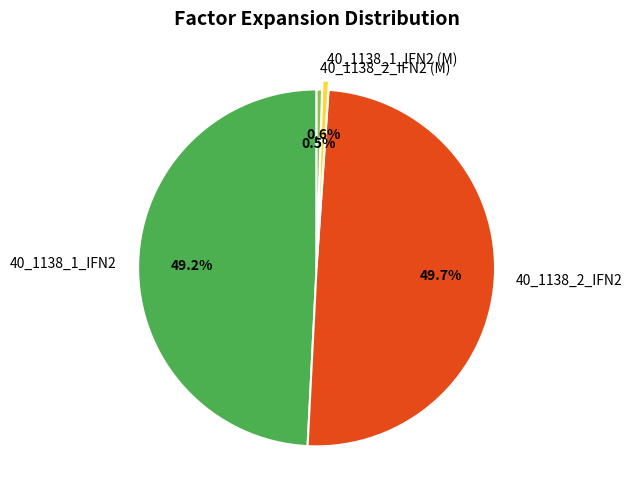

To the nearest percent, what is the combined percentage of 40_1138_1_IFN2 (M) and 40_1138_1_IFN2?

50%